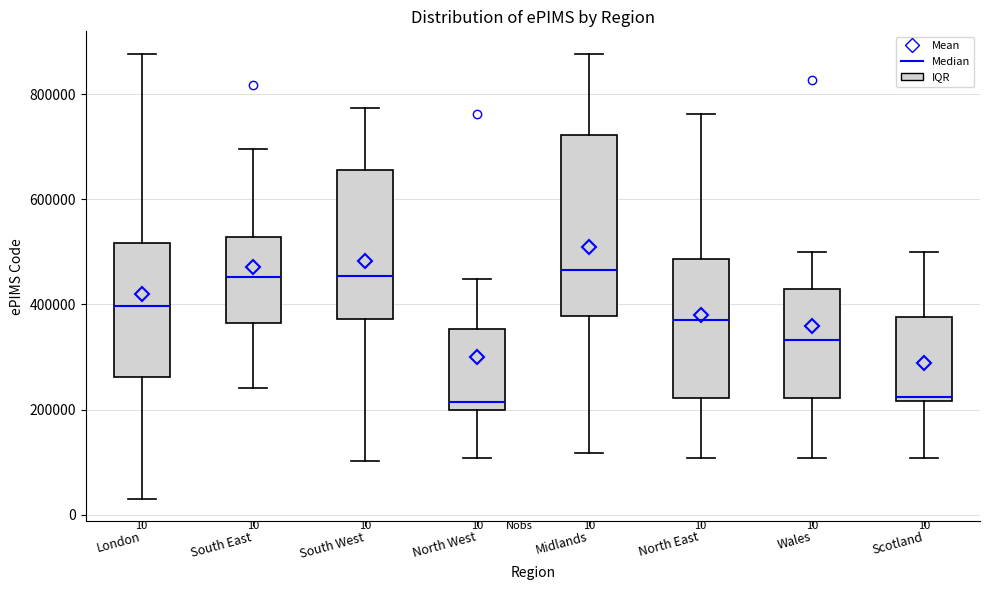

Comparing the boxes themselves (not the whiskers), which one is the tallest?

Midlands